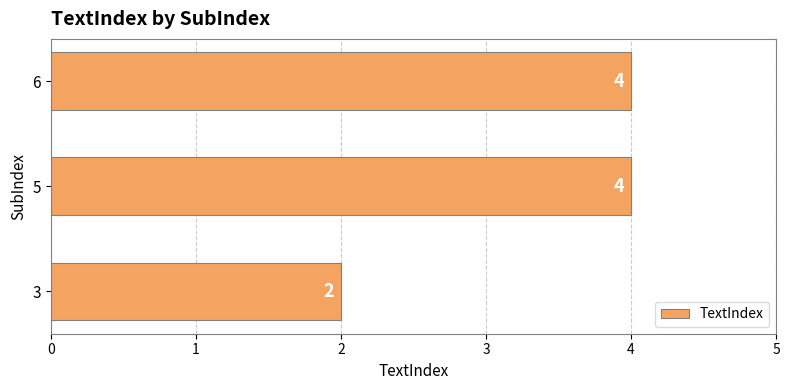

What is the change in value from 3 to 5?

+2